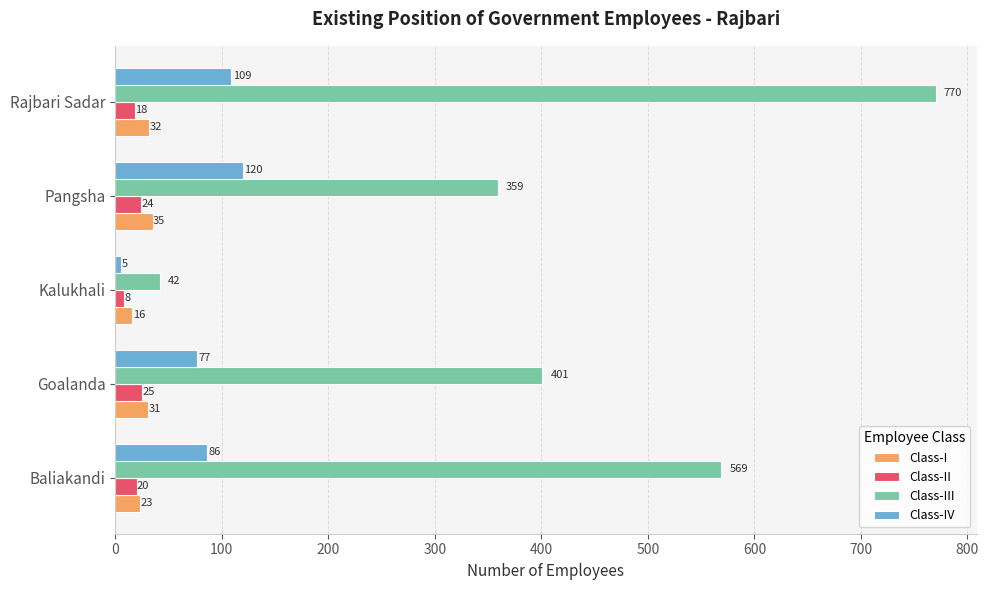

At which label is Class-I closest to 25?

Baliakandi